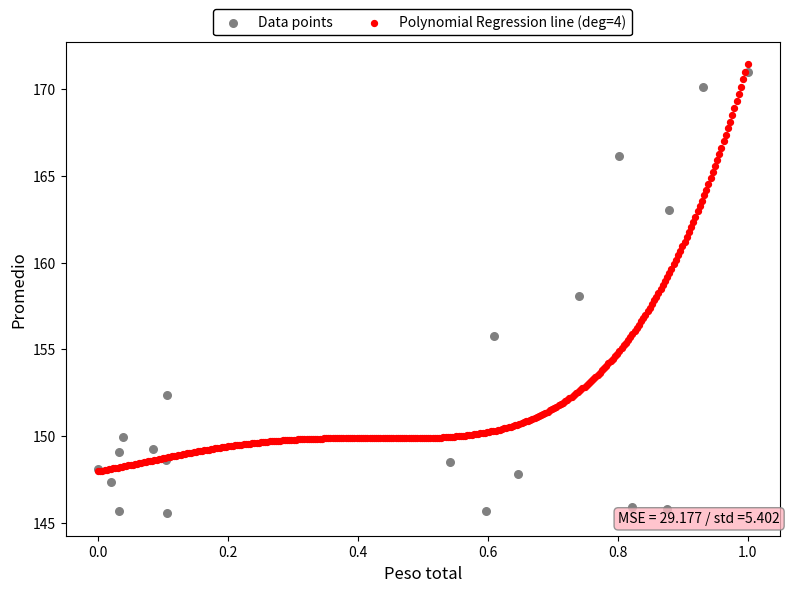

Which series reaches the minimum Y coordinate?

Data points